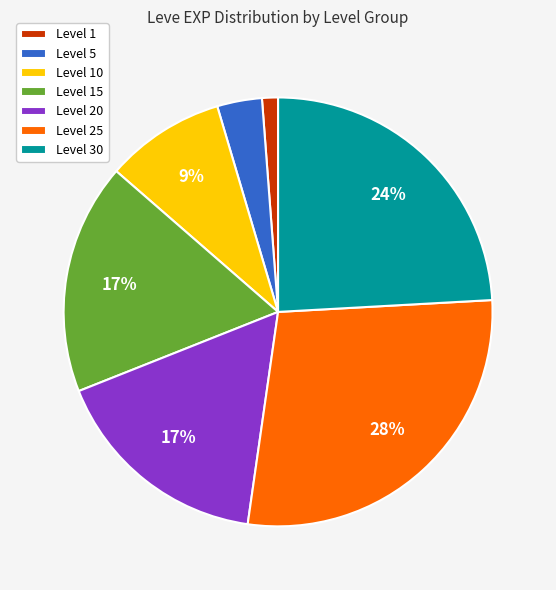

What is the smallest slice in the pie chart?

Level 1